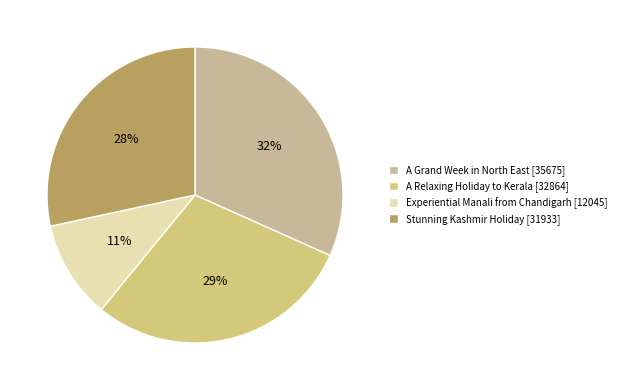

Rank the categories by value from highest to lowest.

A Grand Week in North East, A Relaxing Holiday to Kerala, Stunning Kashmir Holiday, Experiential Manali from Chandigarh